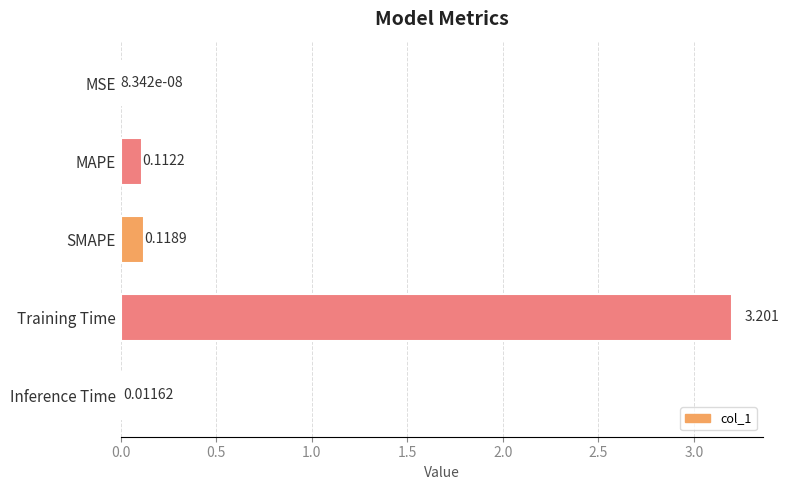

Between MSE and MAPE, which is larger?

MAPE